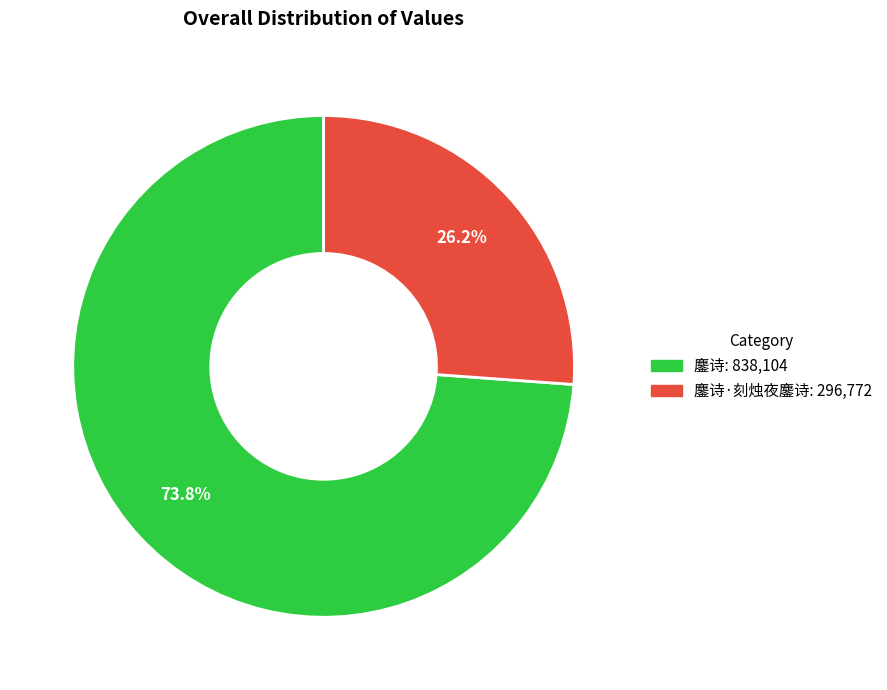

To the nearest percent, what is the difference between the largest and smallest slice percentages?

48%